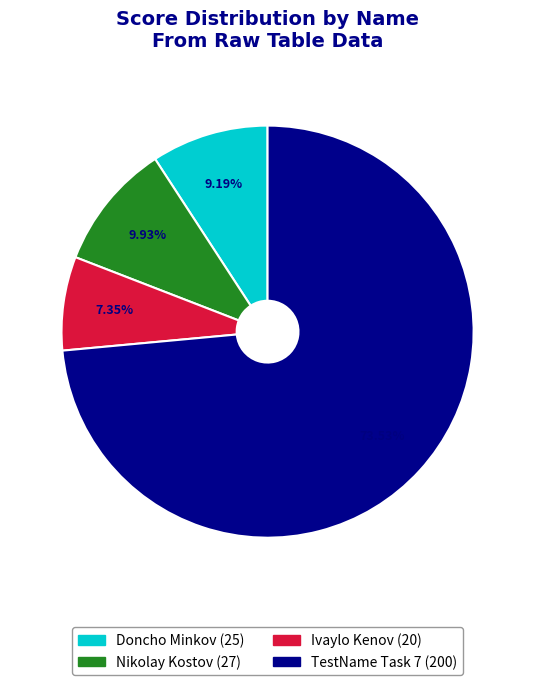

Count the number of slices in the pie.

4